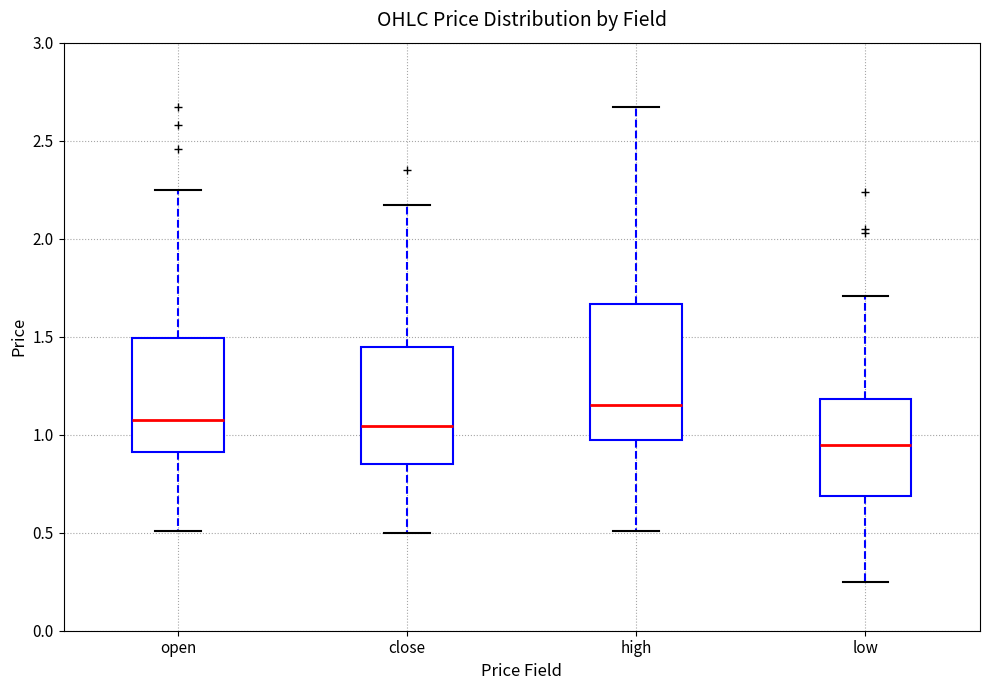

Which box has the lowest median line?

low